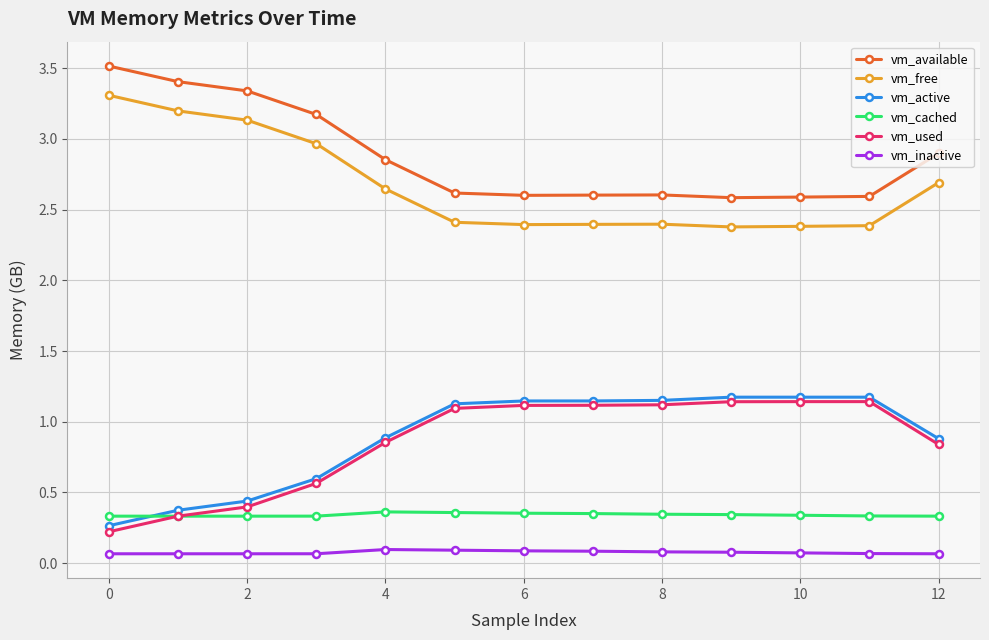

At how many categories does at least one series exceed 1?

13